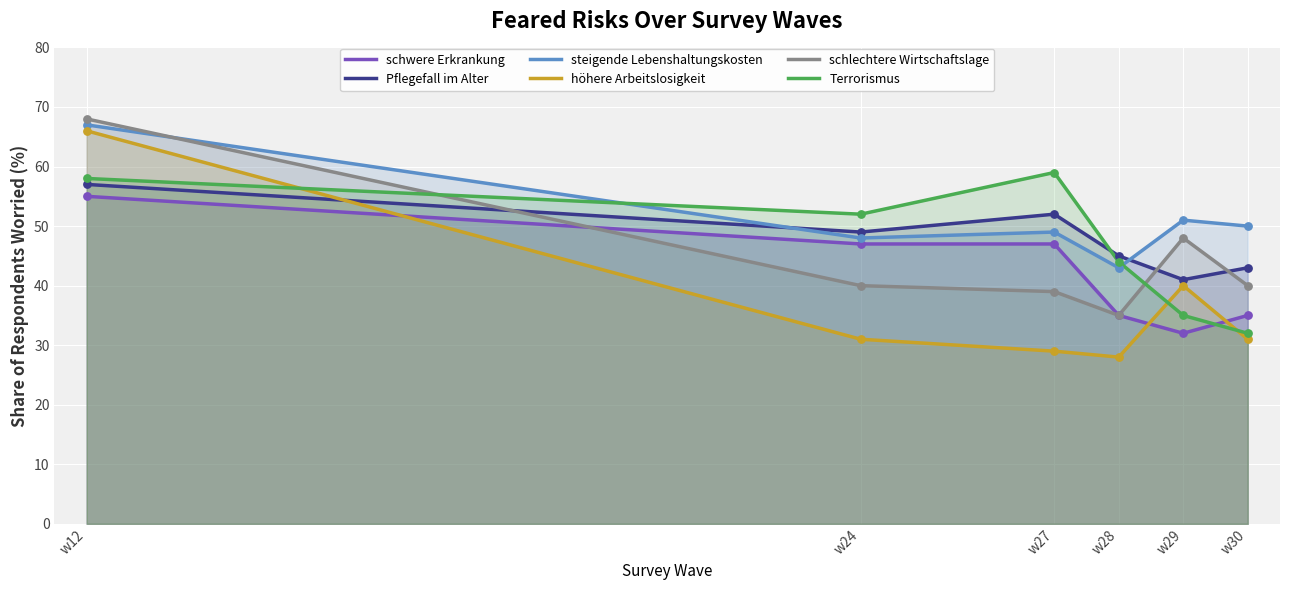

Which series contains the highest Y value?

schlechtere Wirtschaftslage